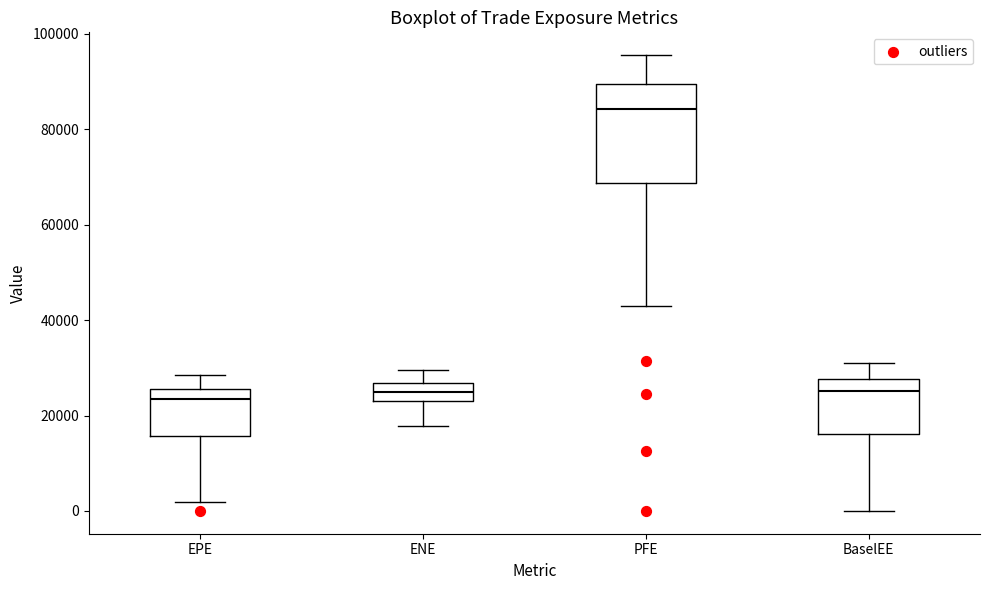

Reading left to right, read every box against the y-axis: the position of its median line, the range the box covers, and the ends of its whiskers. The values are not printed on the chart, so give them approximately, as read against the axis.

EPE: median 24000, box 16000 to 26000, whiskers 2000 to 28000
ENE: median 24000 (inside the box), box 24000 to 26000, whiskers 18000 to 30000
PFE: median 84000, box 68000 to 90000, whiskers 42000 to 96000
BaselEE: median 26000, box 16000 to 28000, whiskers 0 to 32000